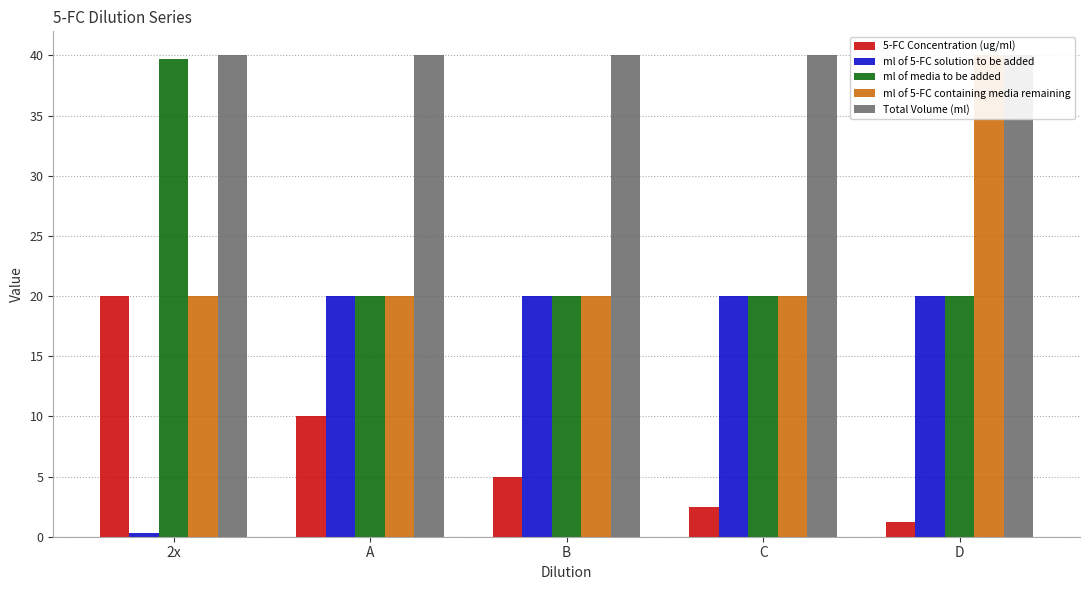

At which label is ml of 5-FC containing media remaining closest to 30?

2x